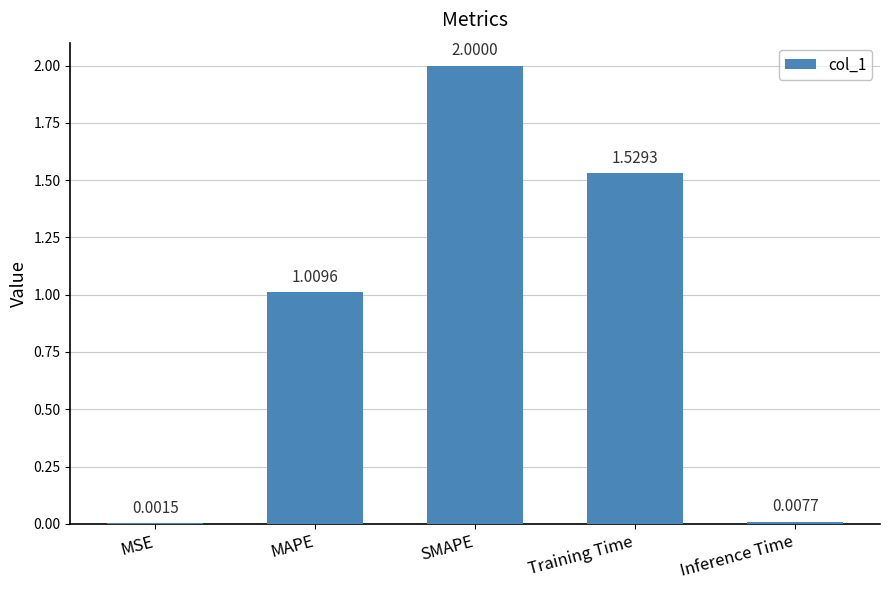

Which label corresponds to the largest value in the chart?

SMAPE